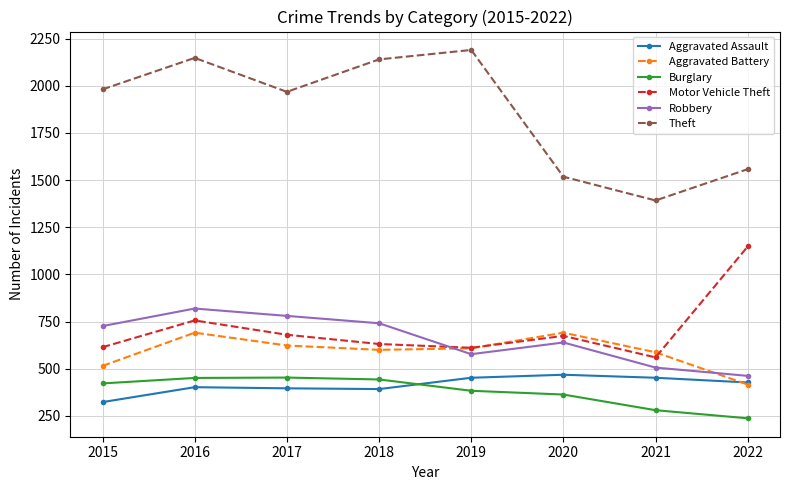

Is it true that Aggravated Battery equals 921 at 2018?

False